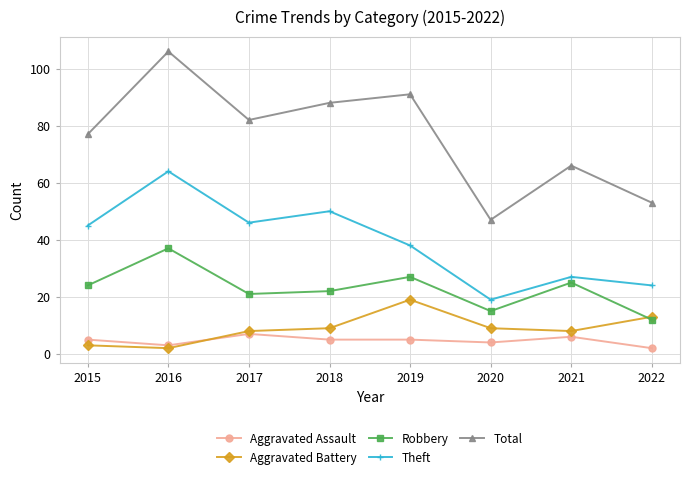

Where is the first local minimum for Aggravated Battery?

2016